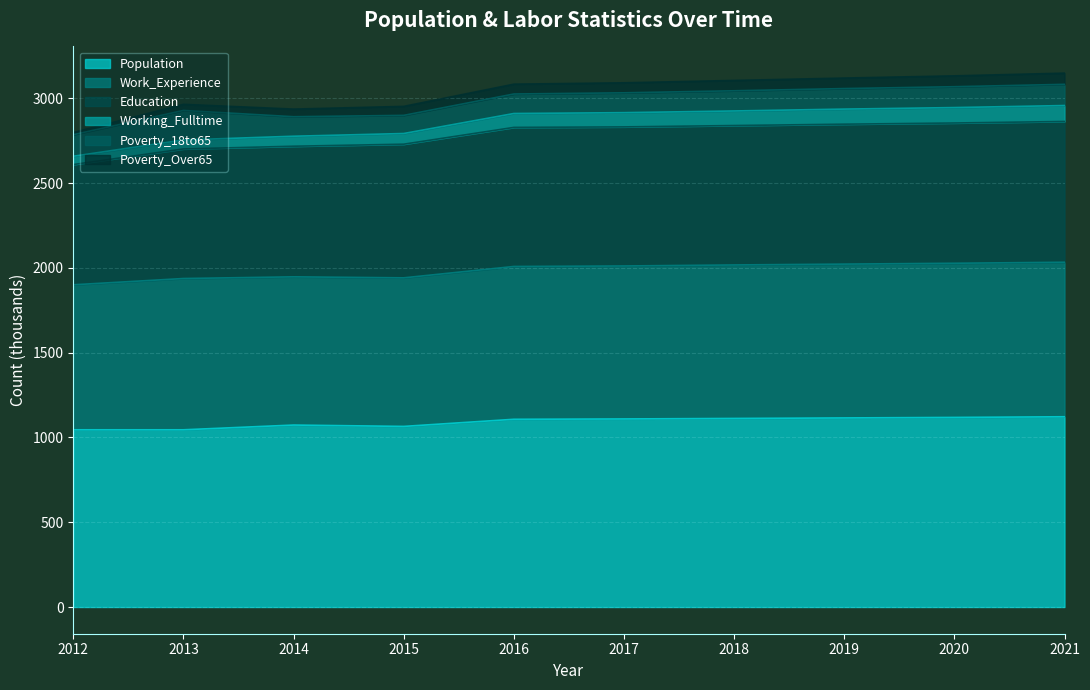

True or false: Population has a value of 1118 at 2020.

True